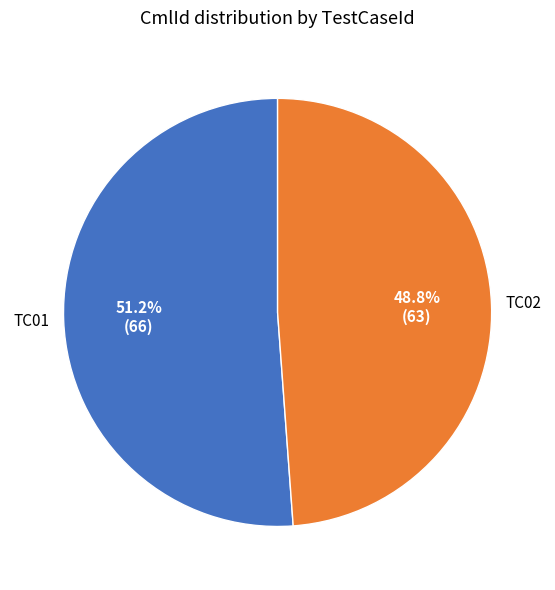

Does any single category account for the majority?

Yes